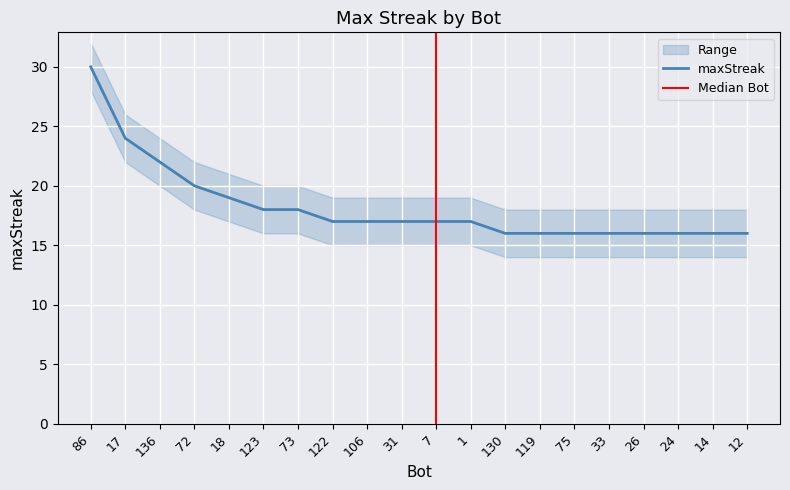

Reading right to left, extract all data points from this chart.

12=16	14=16	24=16	26=16	33=16	75=16	119=16	130=16	1=17	7=17	31=17	106=17	122=17	73=18	123=18	18=19	72=20	136=22	17=24	86=30